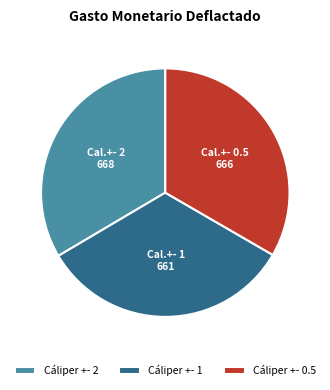

Is the sum of Cáliper +- 2 and Cáliper +- 0.5 greater than half?

Yes